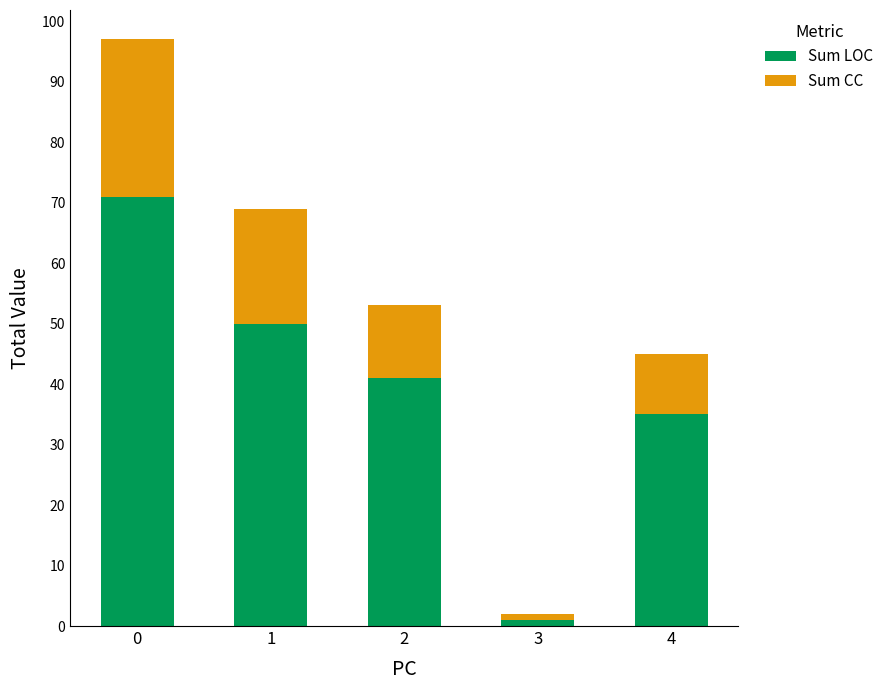

What is the maximum value for Sum LOC?

71